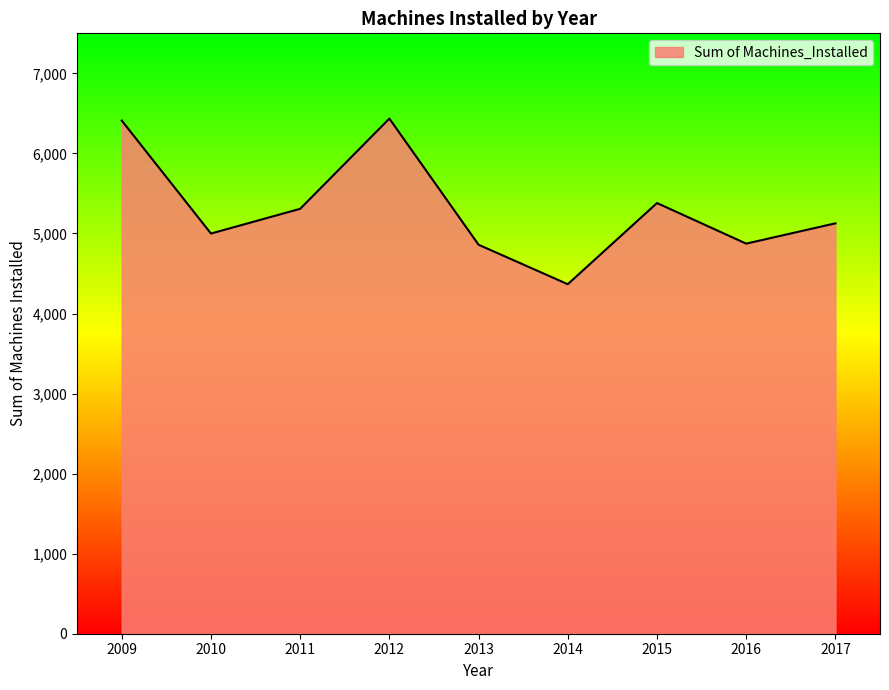

What is the approximate value at 2009?

6410.0